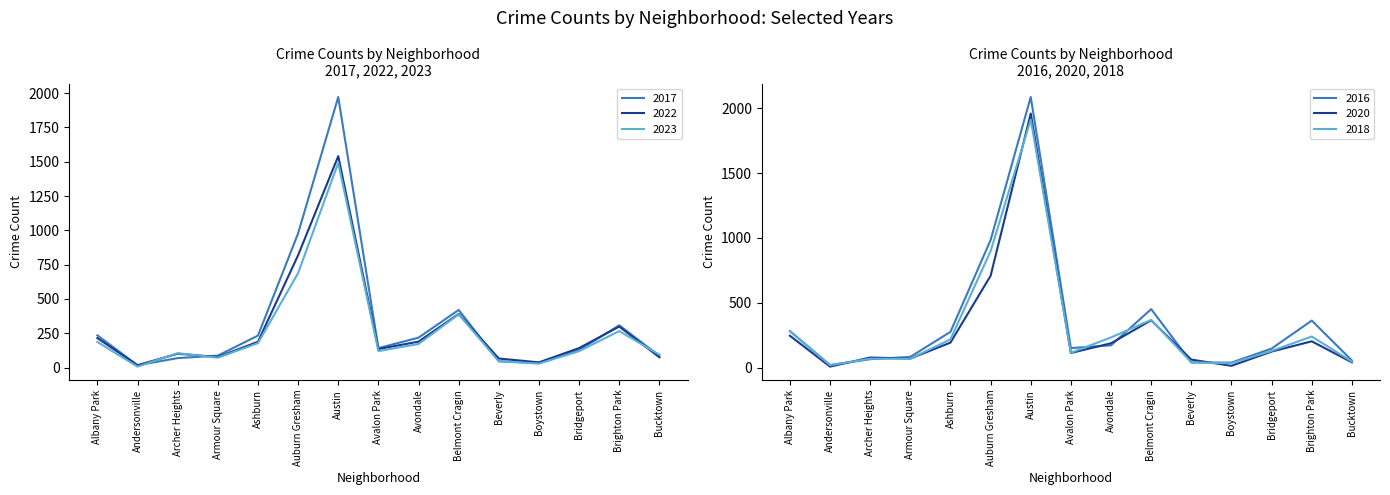

What is the approximate value of 2017 at Albany Park, to the nearest 100?

200